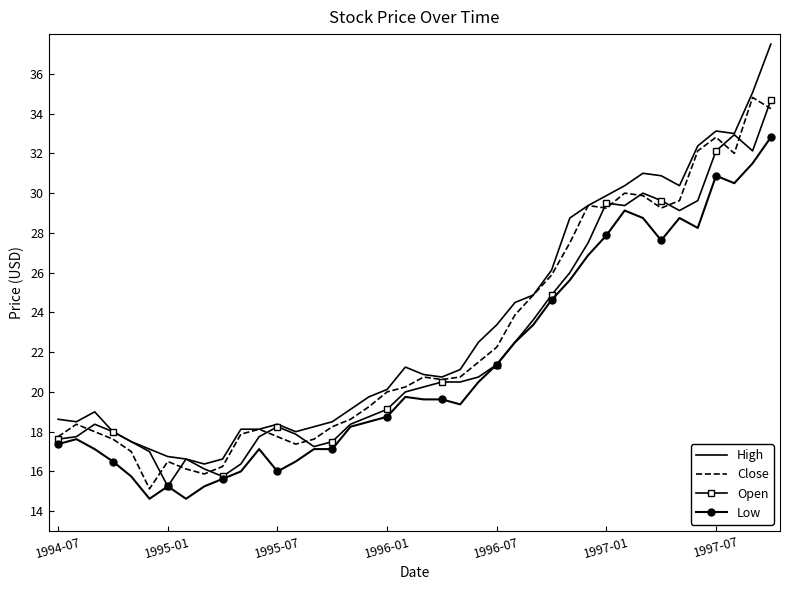

Which series has the largest range (max minus min)?

High